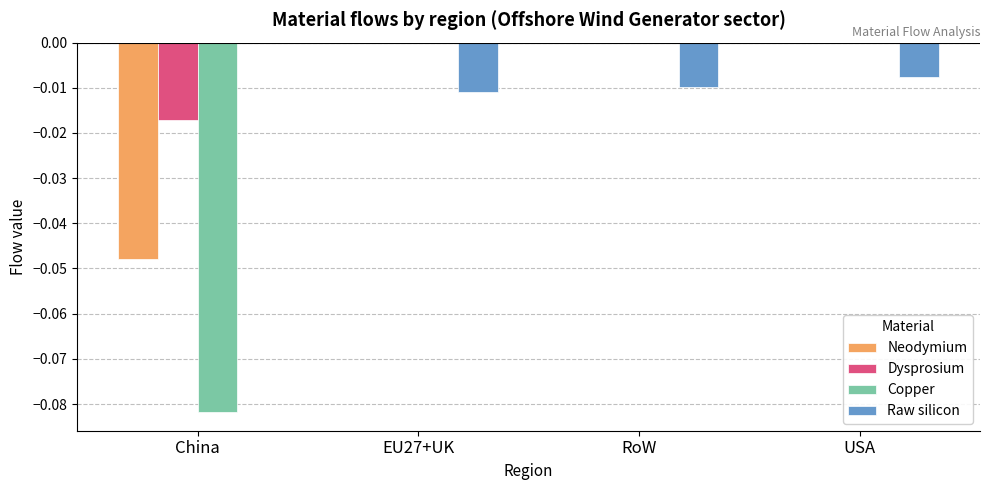

The value of Neodymium at USA is 0.0. True or false?

True